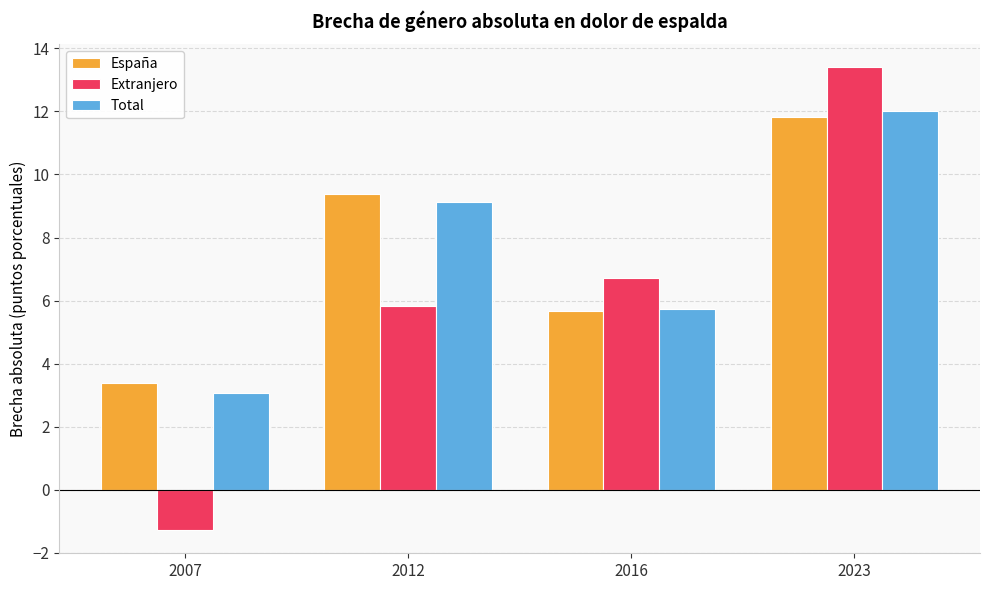

At how many categories does at least one series exceed 1?

4